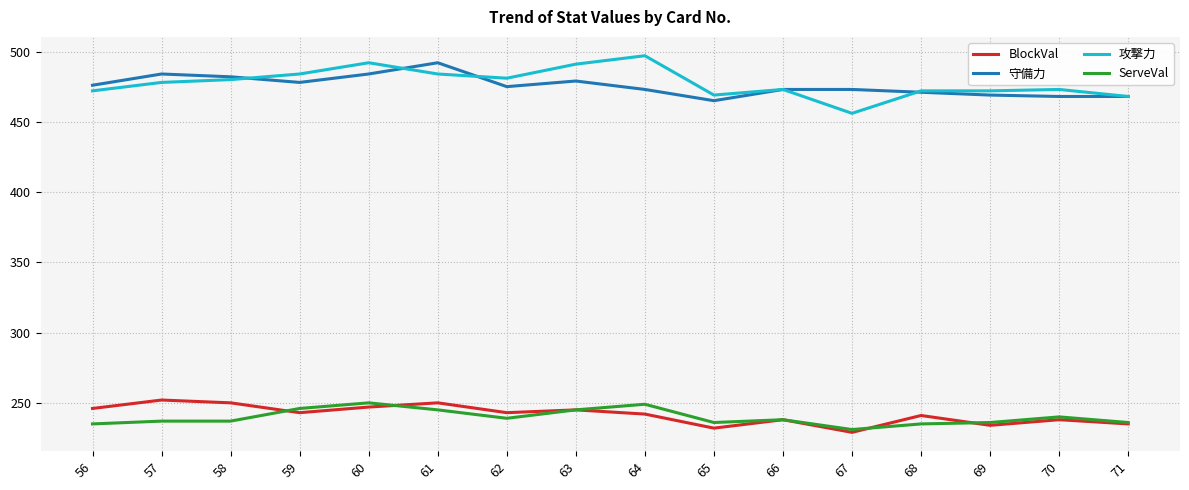

True or false: 守備力 has a value of 492 at 61.

True